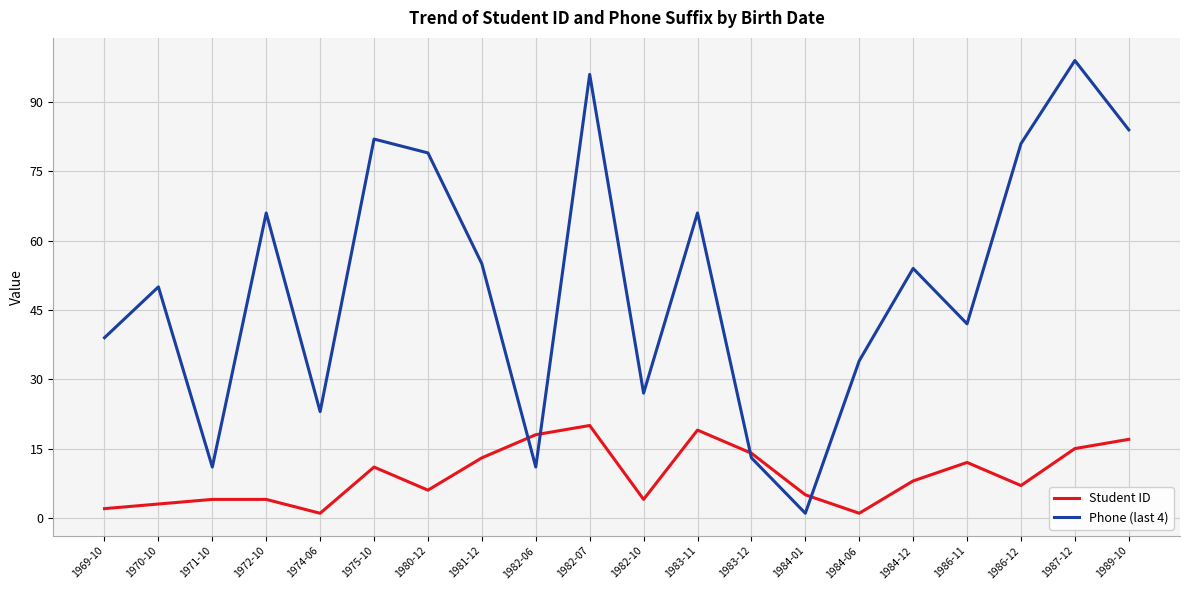

What position from the right is 1983-12?

8